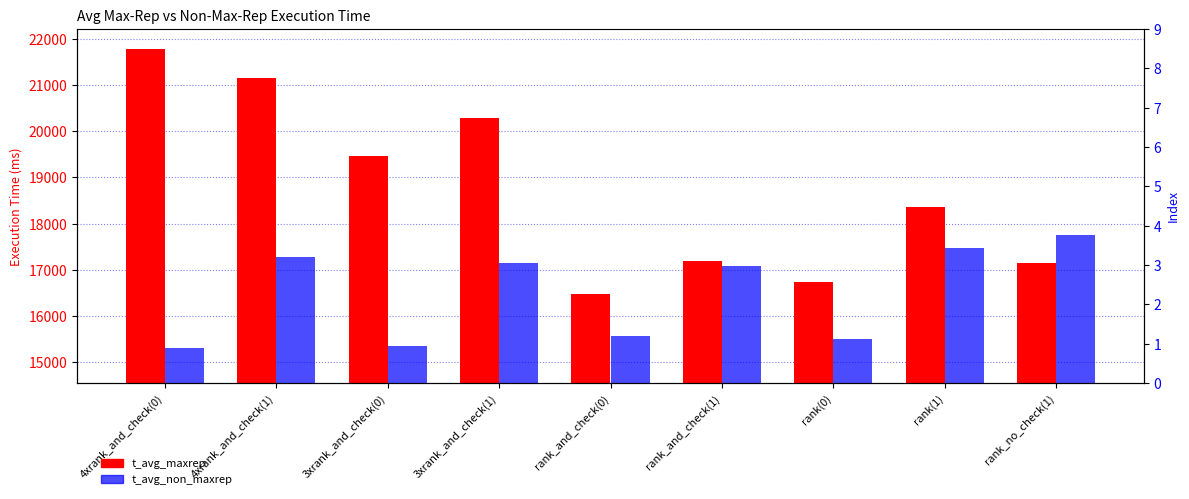

The value of t_avg_non_maxrep at 4xrank_and_check(0) is 21854.6. True or false?

False